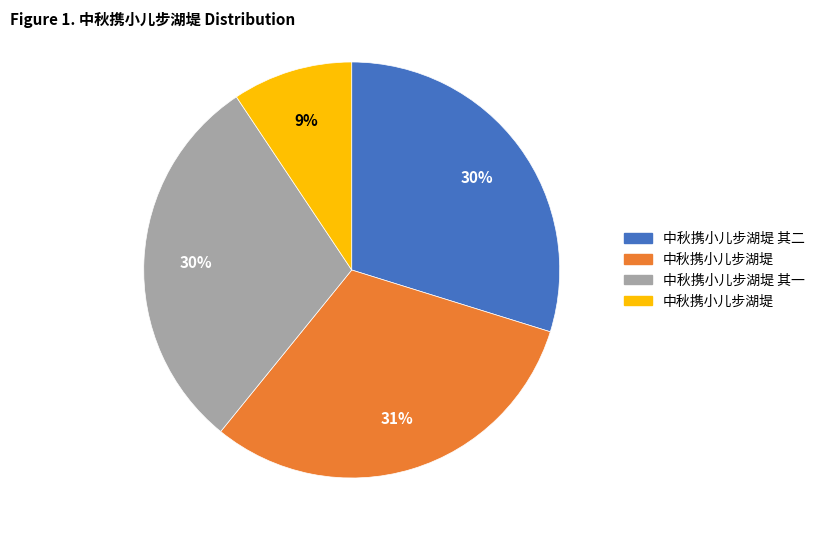

Does any single category account for the majority?

No